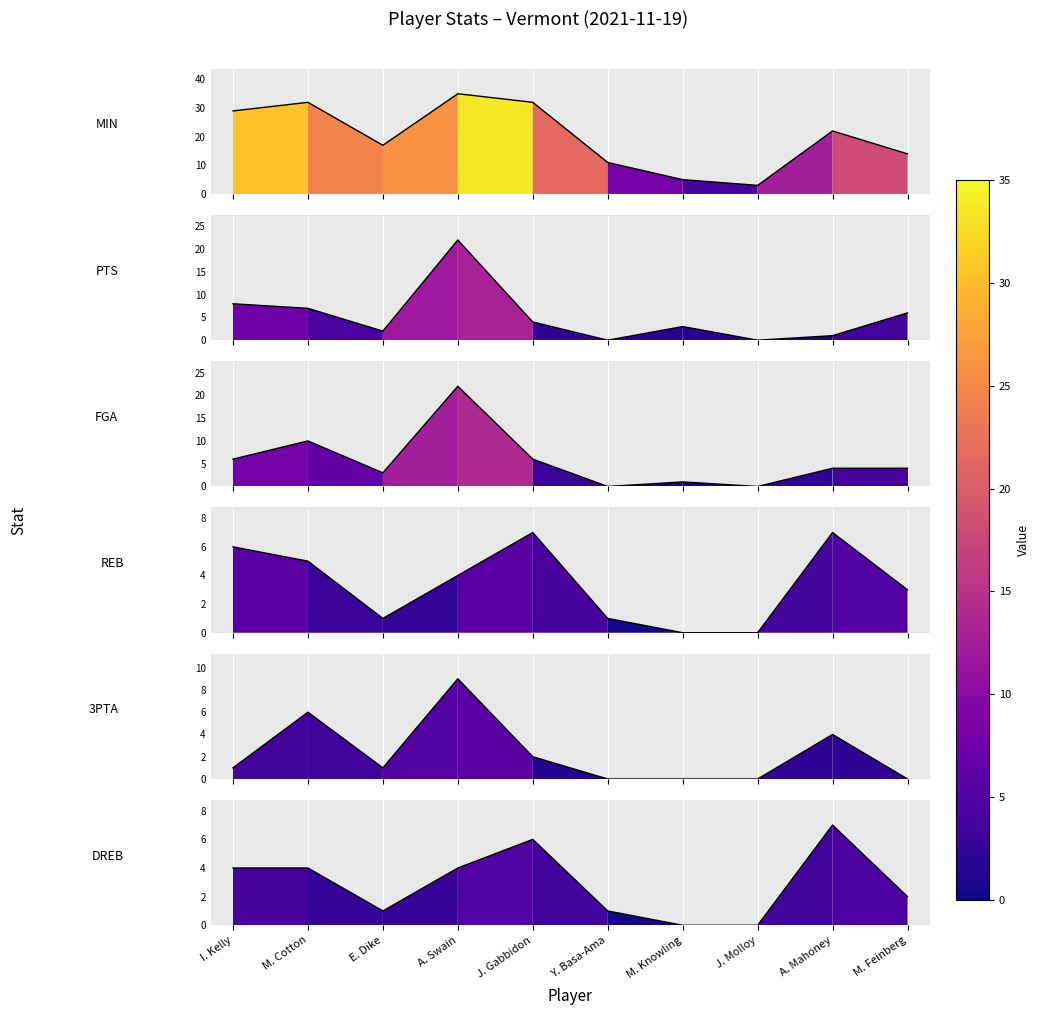

What is the difference between the highest and lowest values at A. Swain?

31